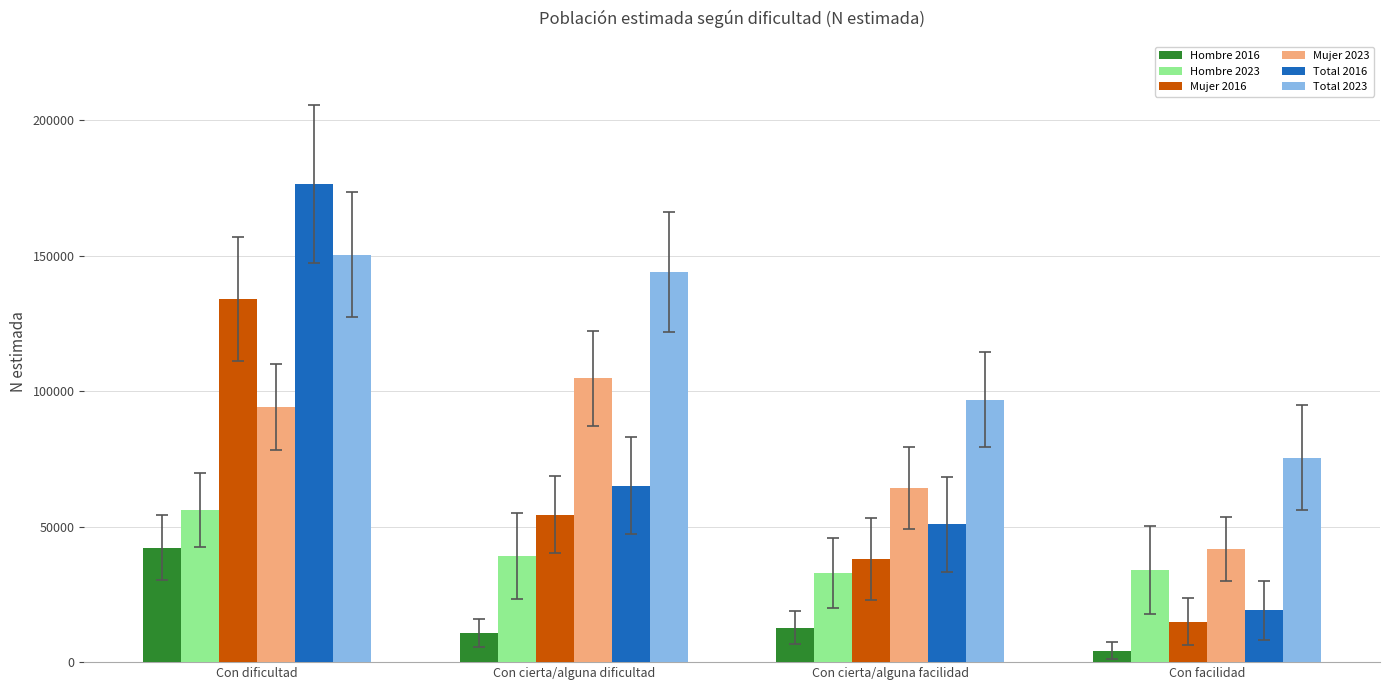

Are the bars horizontal?

No